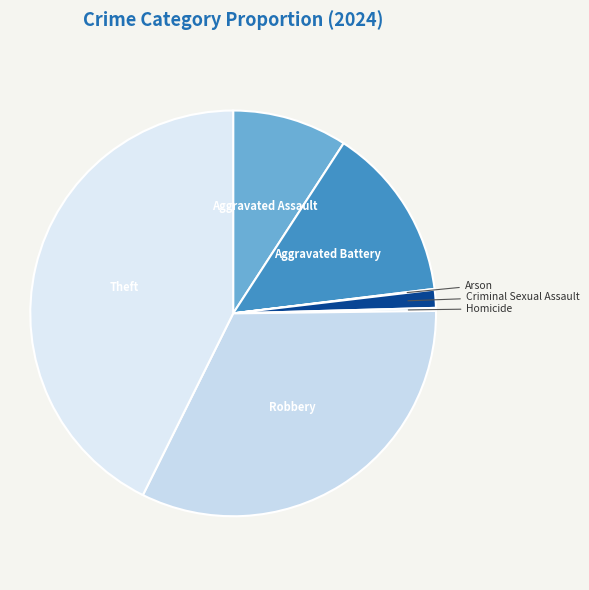

Is the sum of Aggravated Battery and Aggravated Assault greater than half?

No